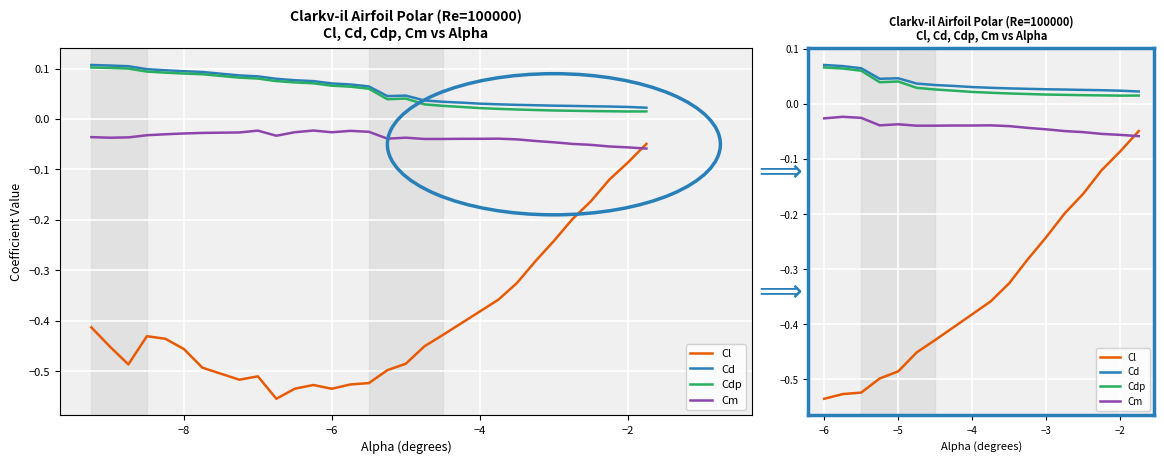

The Cm series shows -0.0 at −6. True or false?

False